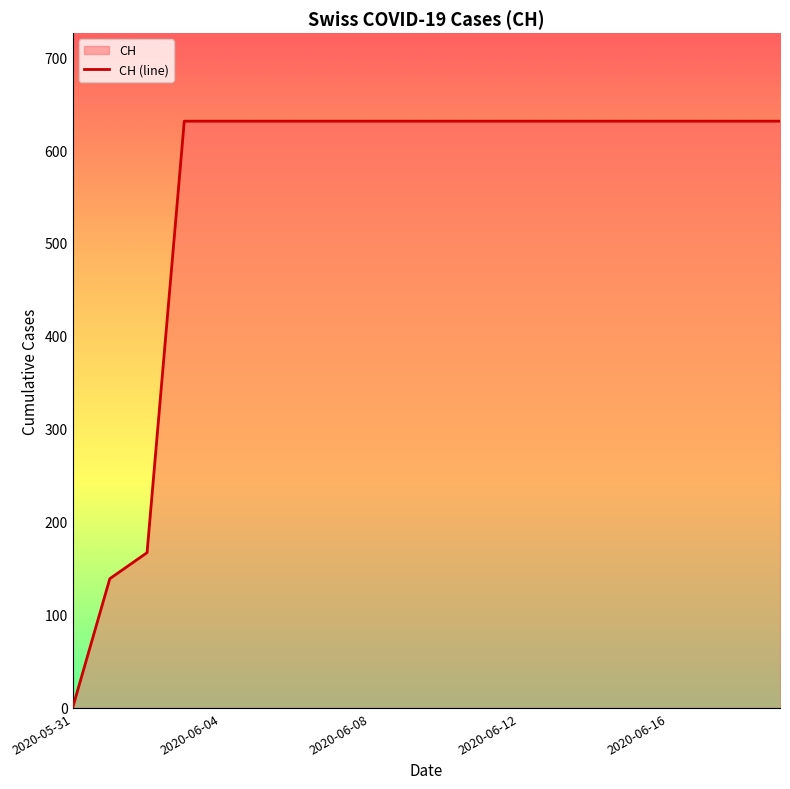

Reading left to right, what are all the values shown in this chart?

0	139	167	631	631	631	631	631	631	631	631	631	631	631	631	631	631	631	631	631